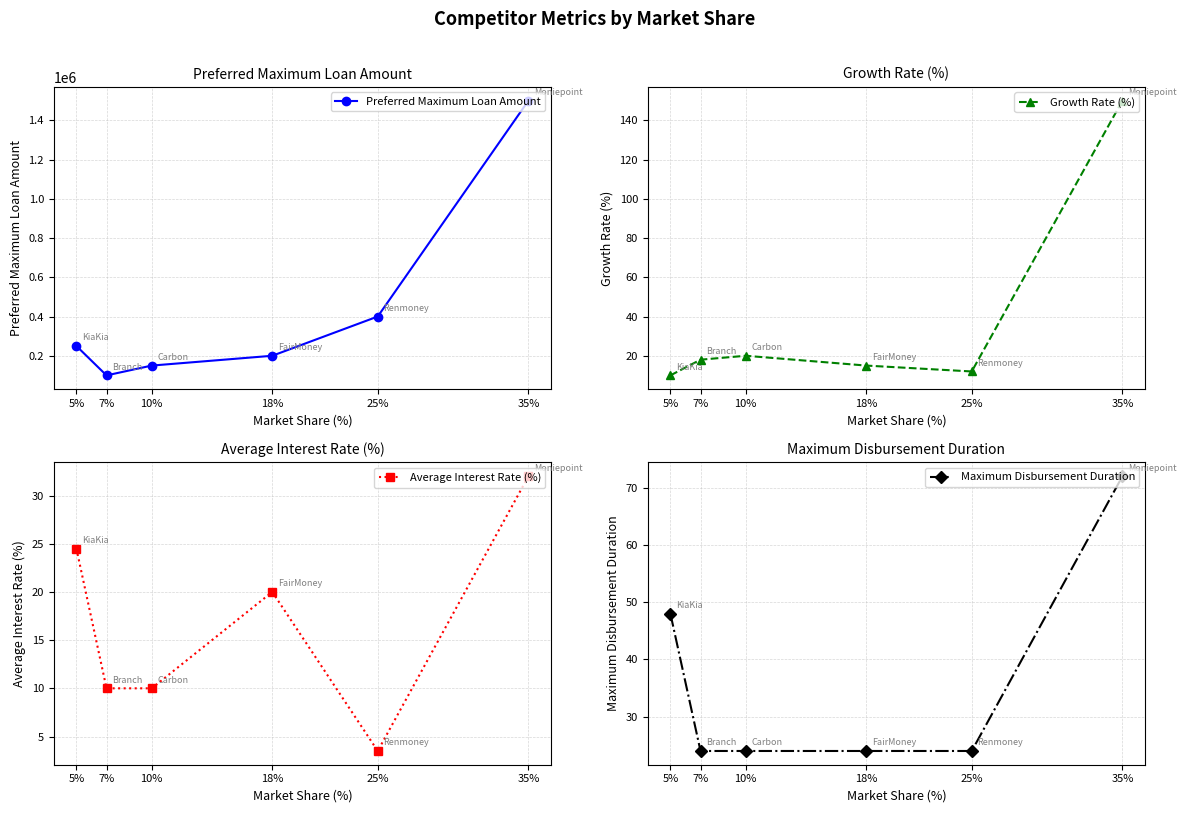

Does the chart display data point markers on the line(s)?

Yes